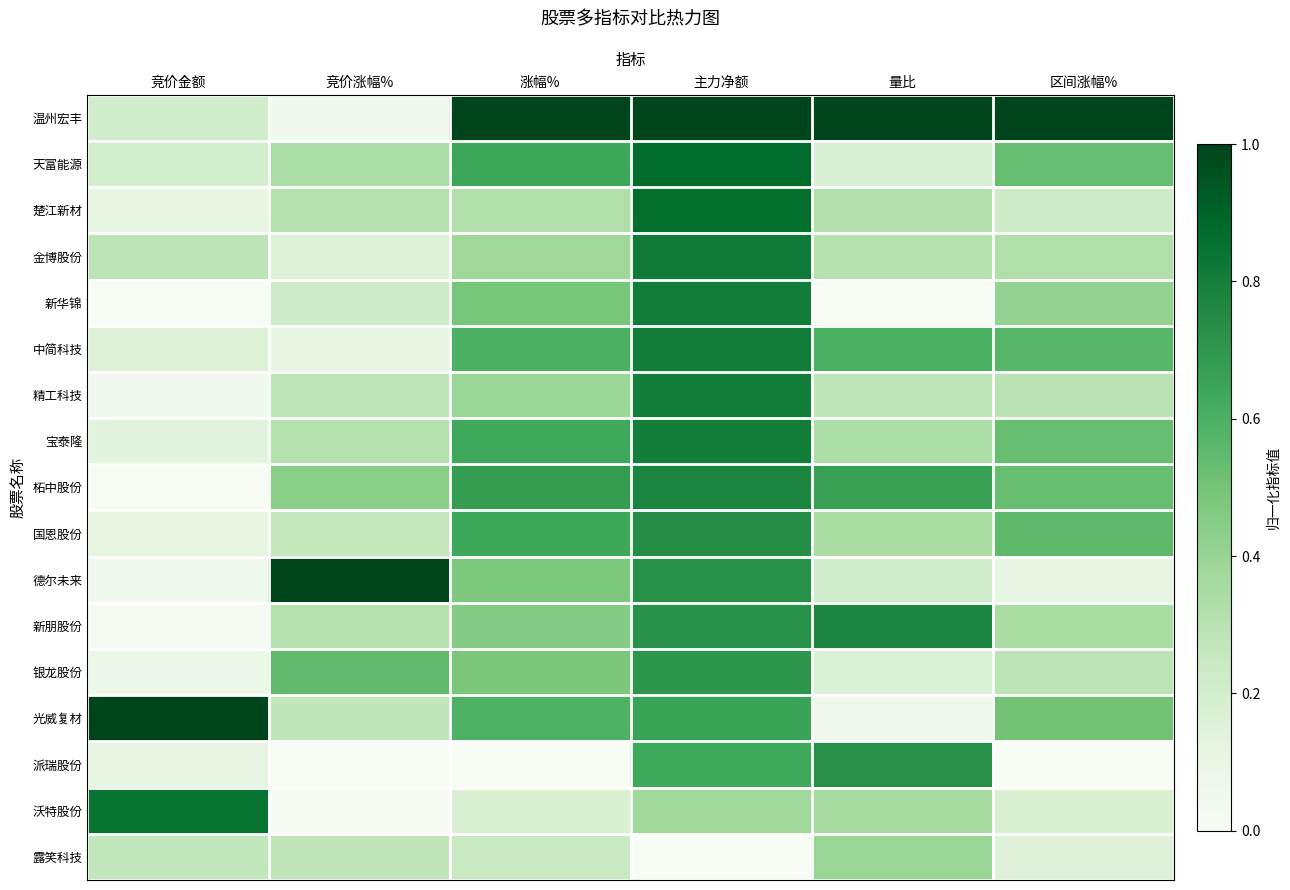

Rank the series at 竞价涨幅% from lowest to highest value.

派瑞股份, 沃特股份, 温州宏丰, 中简科技, 金博股份, 新华锦, 国恩股份, 光威复材, 露笑科技, 精工科技, 楚江新材, 宝泰隆, 新朋股份, 天富能源, 柘中股份, 银龙股份, 德尔未来